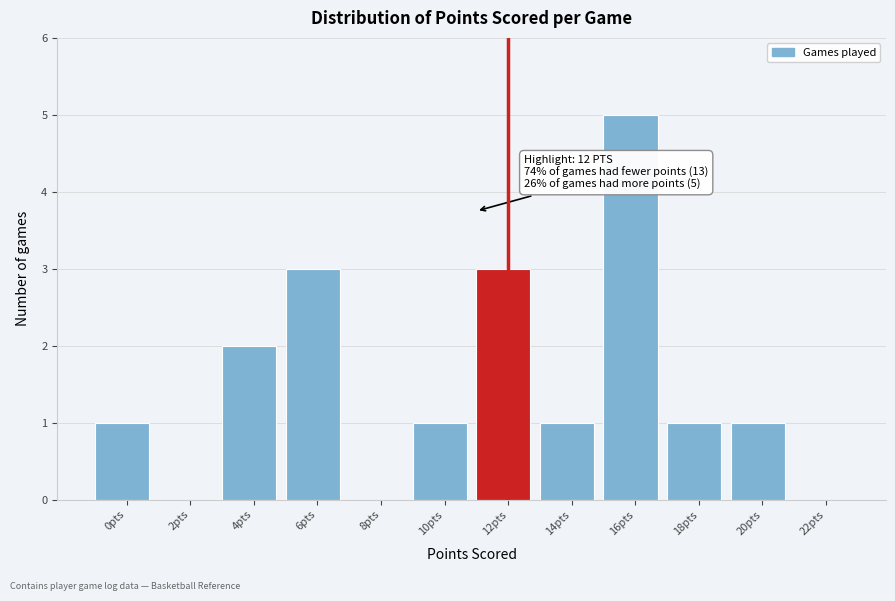

Reading right to left, list all the values displayed in this chart.

22pts=0	20pts=1	18pts=1	16pts=5	14pts=1	12pts=3	10pts=1	8pts=0	6pts=3	4pts=2	2pts=0	0pts=1